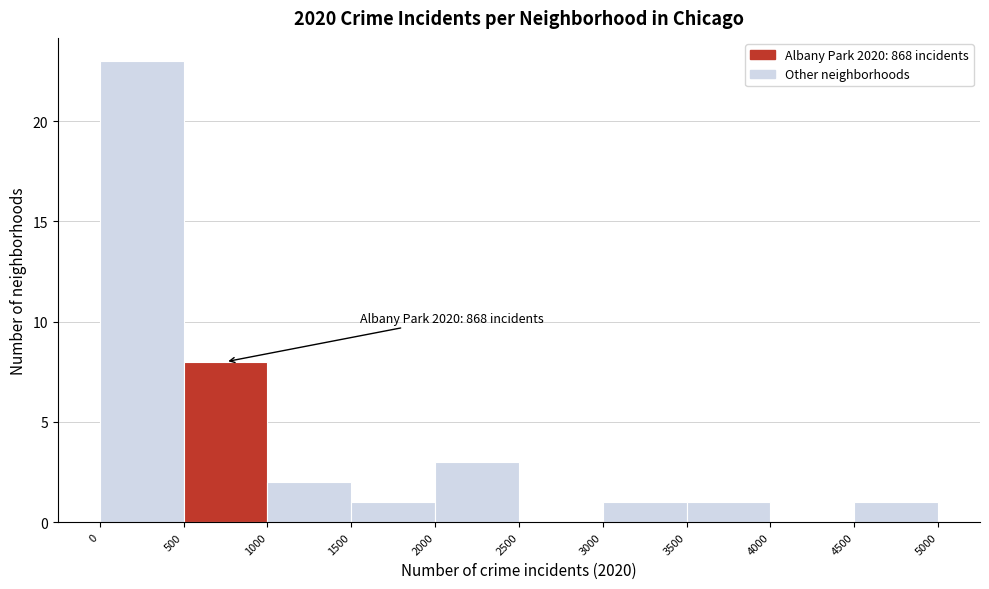

Which range on the x-axis has the tallest bar?

0 to 500